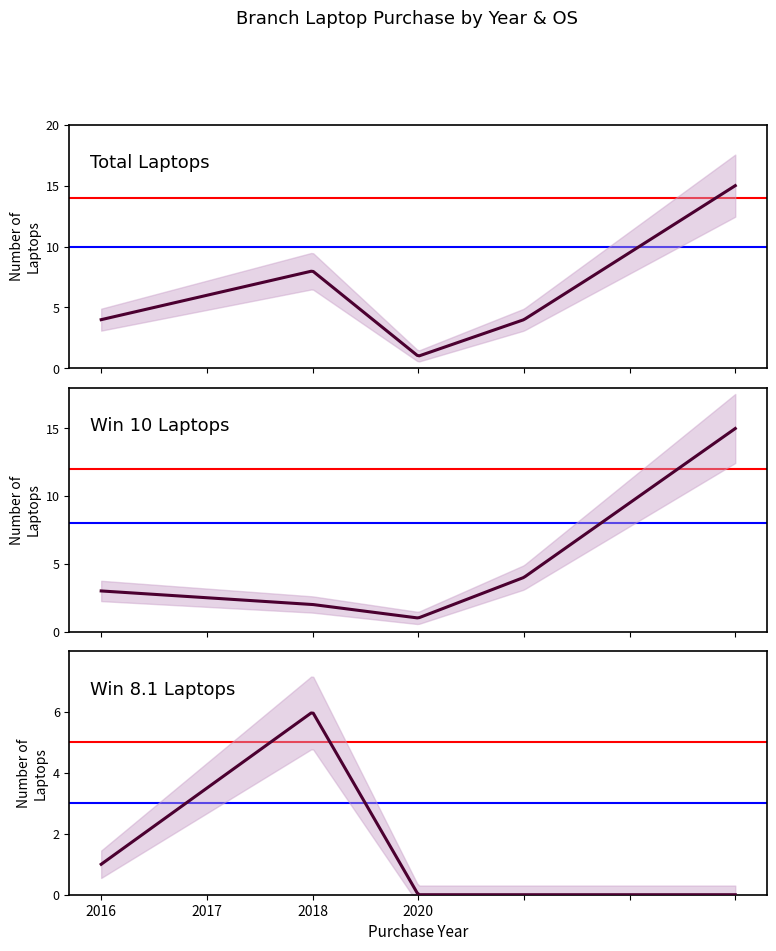

True or false: the data shows 23 at 2020.

False